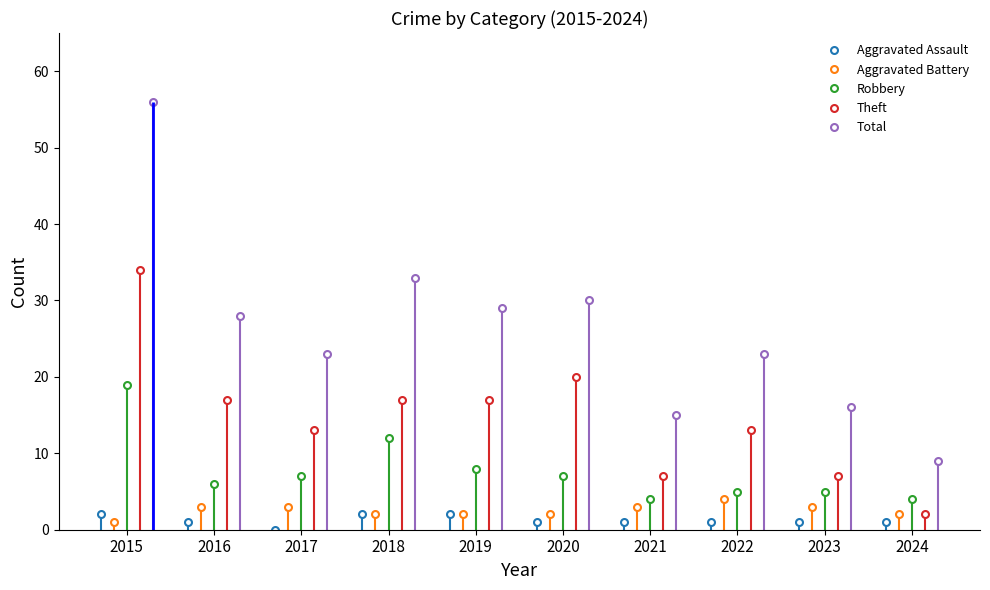

True or false: Aggravated Assault has a value of 2 at 2015.

True